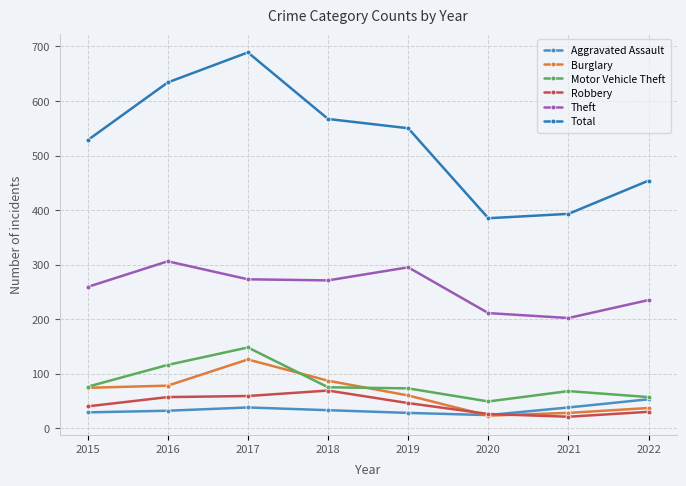

How many series are shown in this chart?

6